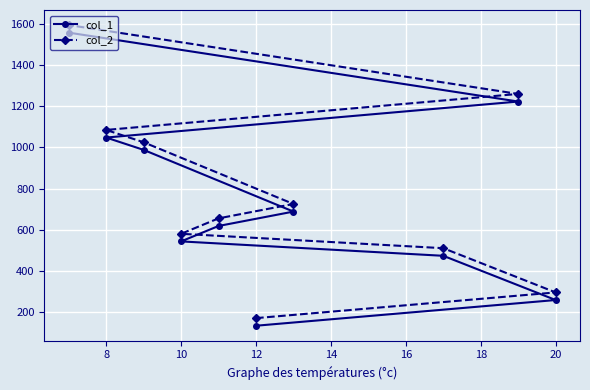

What is the minimum value shown in the chart?

133